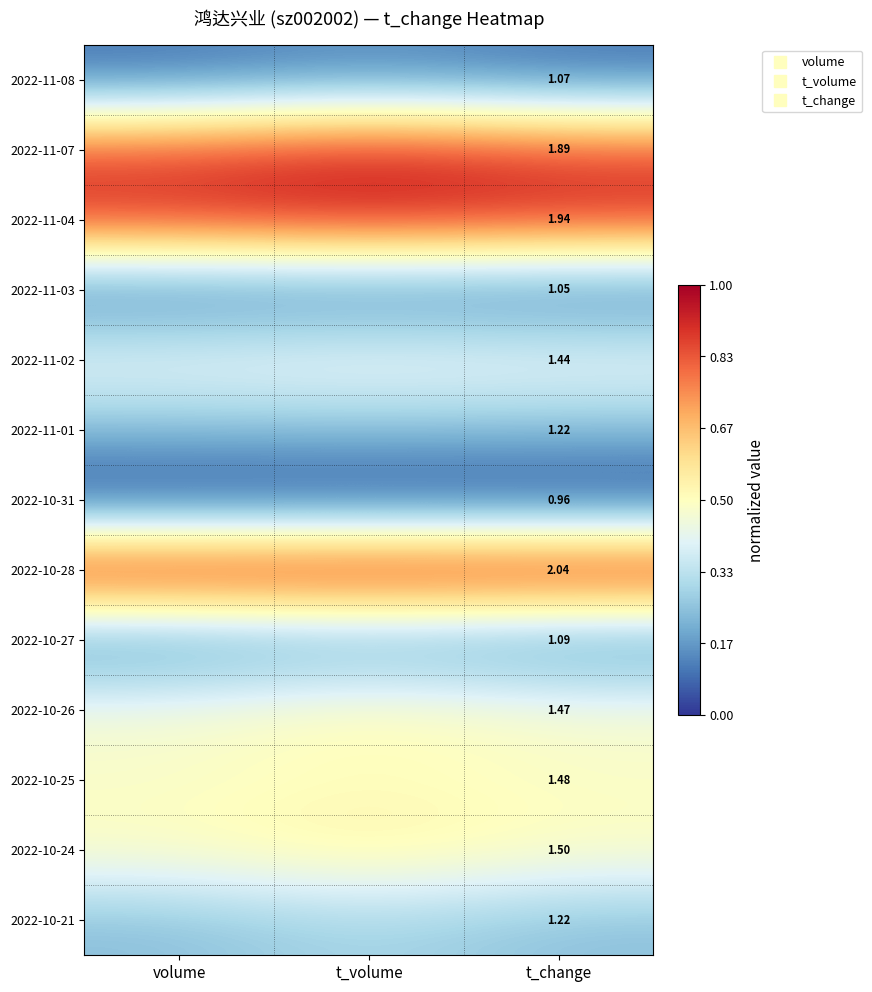

How many data points does each series have?

3